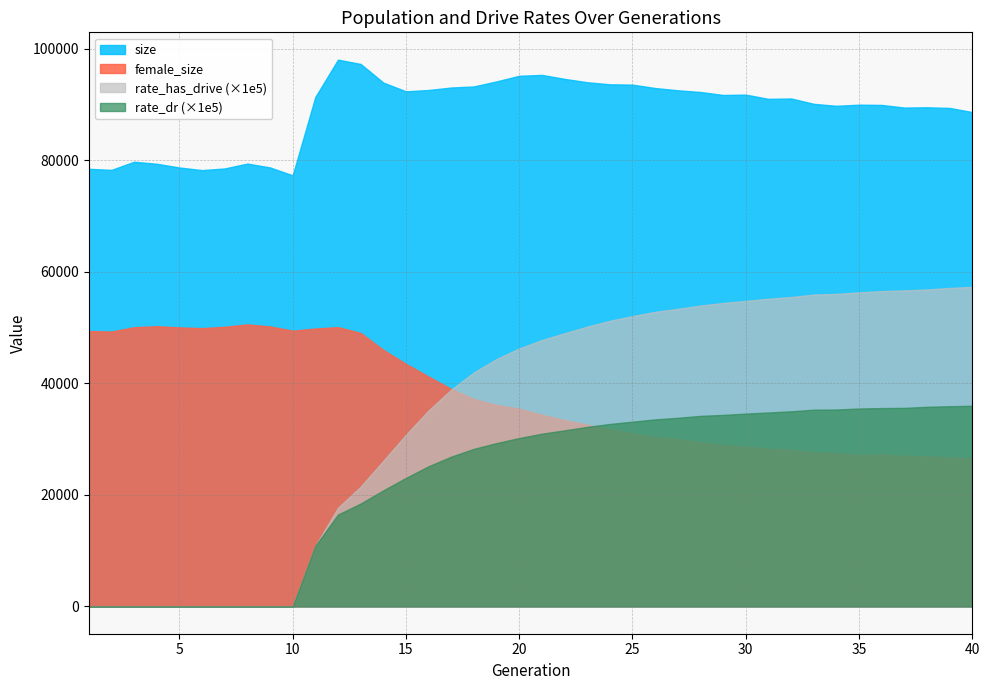

Reading left to right, transcribe all the data shown in this chart.

size: 1=78435.0	2=78243.0	3=79700.0	4=79340.0	5=78669.0	6=78201.0	7=78498.0	8=79372.0	9=78678.0	10=77268.0	11=91313.0	12=97999.0	13=97231.0	14=93895.0	15=92322.0	16=92563.0	17=93007.0	18=93199.0	19=94101.0	20=95109.0	21=95267.0	22=94555.0	23=93953.0	24=93582.0	25=93522.0	26=92912.0	27=92513.0	28=92204.0	29=91671.0	30=91732.0	31=90972.0	32=91043.0	33=90083.0	34=89729.0	35=89931.0	36=89887.0	37=89413.0	38=89461.0	39=89347.0	40=88601.0
female_size: 1=49352.0	2=49260.0	3=50040.0	4=50217.0	5=50007.0	6=49877.0	7=50118.0	8=50545.0	9=50179.0	10=49417.0	11=49803.0	12=50055.0	13=49009.0	14=45987.0	15=43469.0	16=41191.0	17=38983.0	18=37164.0	19=36101.0	20=35430.0	21=34347.0	22=33376.0	23=32569.0	24=31777.0	25=31032.0	26=30360.0	27=30011.0	28=29398.0	29=28975.0	30=28659.0	31=28262.0	32=28076.0	33=27616.0	34=27487.0	35=27193.0	36=27250.0	37=26989.0	38=26911.0	39=26726.0	40=26521.0
rate_has_drive: 1=0.0	2=0.0	3=0.0	4=0.0	5=0.0	6=0.0	7=0.0	8=0.0	9=0.0	10=0.0	11=0.1	12=0.2	13=0.2	14=0.3	15=0.3	16=0.4	17=0.4	18=0.4	19=0.4	20=0.5	21=0.5	22=0.5	23=0.5	24=0.5	25=0.5	26=0.5	27=0.5	28=0.5	29=0.5	30=0.5	31=0.6	32=0.6	33=0.6	34=0.6	35=0.6	36=0.6	37=0.6	38=0.6	39=0.6	40=0.6
rate_dr: 1=0.0	2=0.0	3=0.0	4=0.0	5=0.0	6=0.0	7=0.0	8=0.0	9=0.0	10=0.0	11=0.1	12=0.2	13=0.2	14=0.2	15=0.2	16=0.3	17=0.3	18=0.3	19=0.3	20=0.3	21=0.3	22=0.3	23=0.3	24=0.3	25=0.3	26=0.3	27=0.3	28=0.3	29=0.3	30=0.3	31=0.3	32=0.3	33=0.4	34=0.4	35=0.4	36=0.4	37=0.4	38=0.4	39=0.4	40=0.4